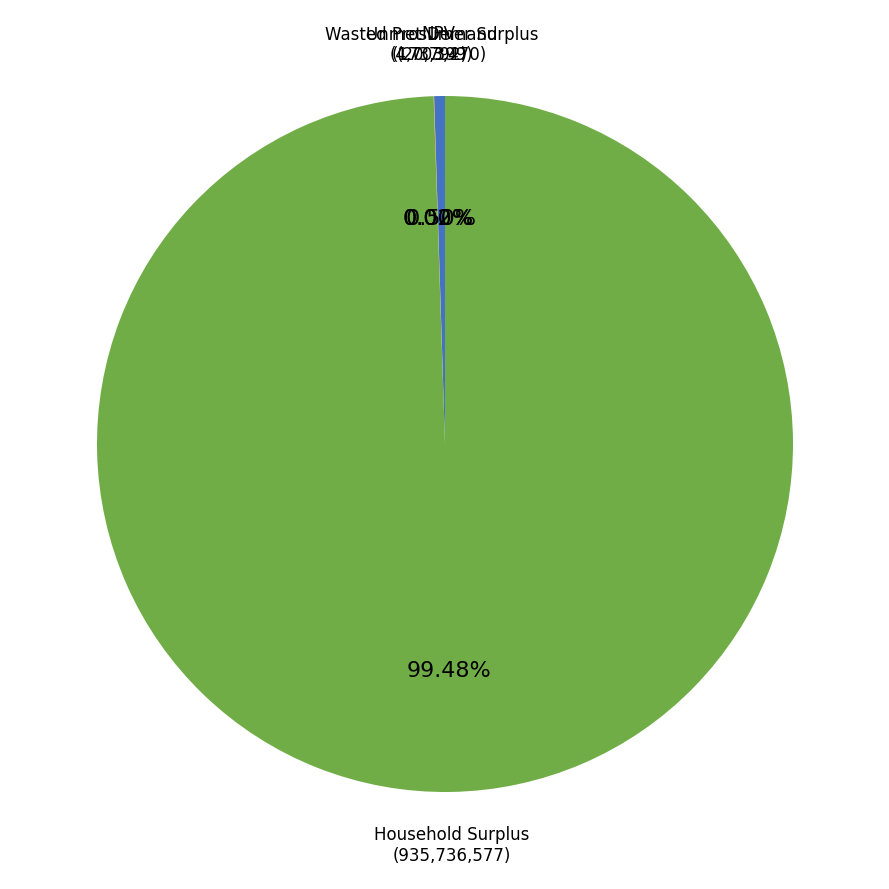

Which category has the smallest portion of the pie?

Unmet Demand